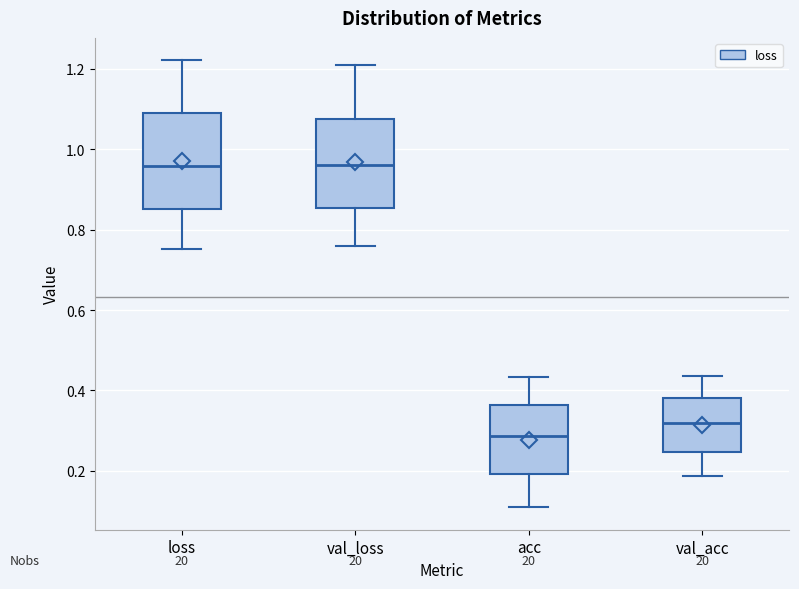

Reading left to right, read every box against the y-axis: the position of its median line, the range the box covers, and the ends of its whiskers. The values are not printed on the chart, so give them approximately, as read against the axis.

loss: median 0.96, box 0.86 to 1.10, whiskers 0.76 to 1.22
val_loss: median 0.96, box 0.86 to 1.08, whiskers 0.76 to 1.22
acc: median 0.28, box 0.20 to 0.36, whiskers 0.10 to 0.44
val_acc: median 0.32, box 0.24 to 0.38, whiskers 0.18 to 0.44